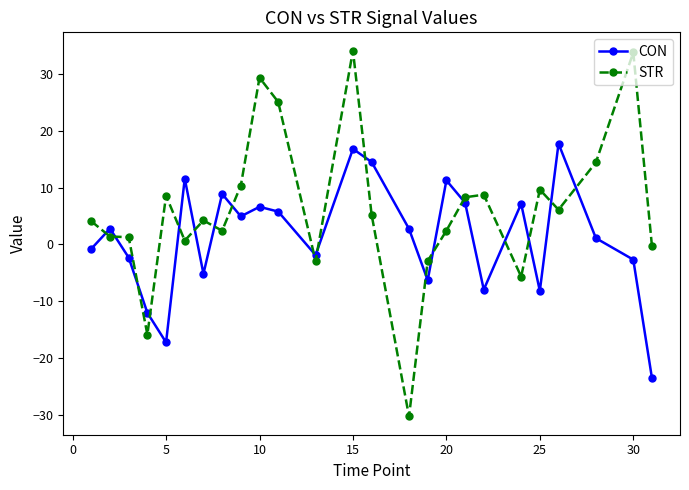

Rank the series by their average value, from lowest to highest.

CON, STR